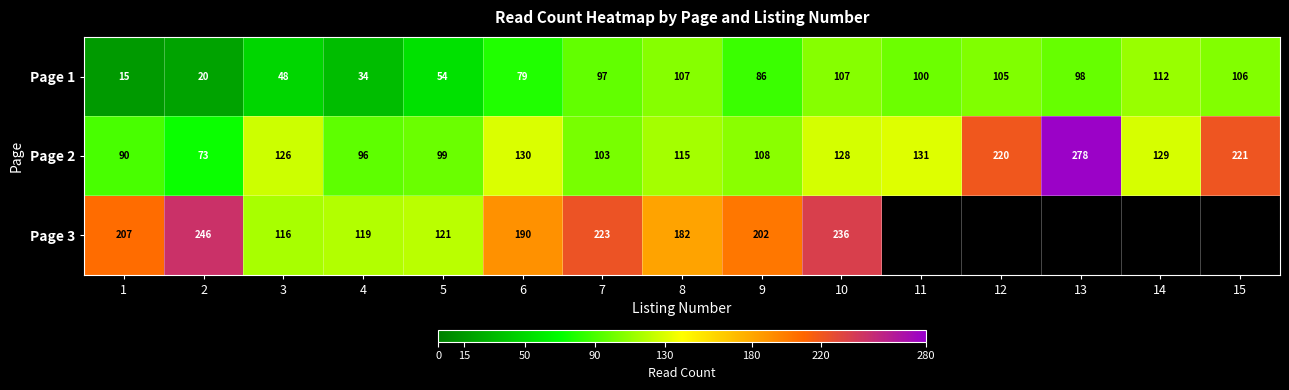

At which category is the sum across all series the highest?

10